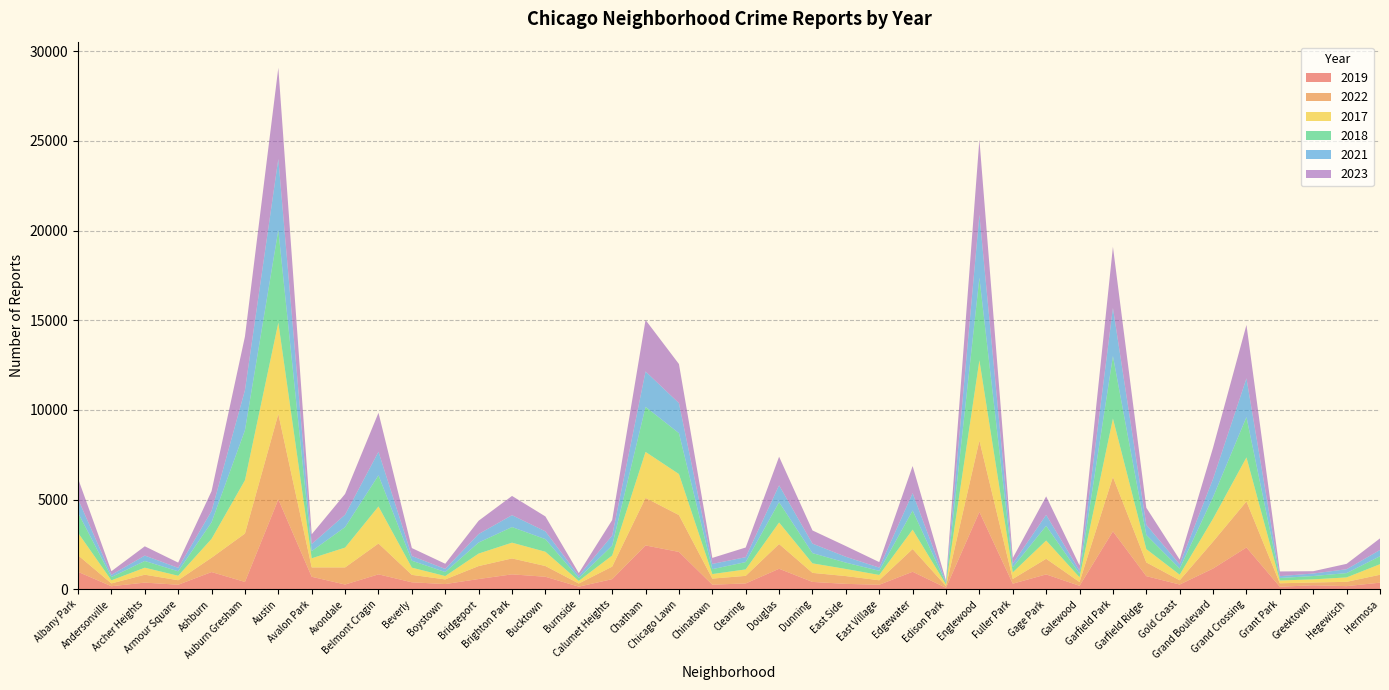

Reading right to left, extract all data points from this chart.

2019: Hermosa=365	Hegewisch=171	Greektown=220	Grant Park=138	Grand Crossing=2328	Grand Boulevard=1153	Gold Coast=261	Garfield Ridge=728	Garfield Park=3226	Galewood=189	Gage Park=825	Fuller Park=308	Englewood=4310	Edison Park=77	Edgewater=972	East Village=248	East Side=298	Dunning=406	Douglas=1140	Clearing=322	Chinatown=253	Chicago Lawn=2079	Chatham=2441	Calumet Heights=561	Burnside=142	Bucktown=694	Brighton Park=828	Bridgeport=568	Boystown=287	Beverly=385	Belmont Cragin=828	Avondale=261	Avalon Park=694	Austin=5008	Auburn Gresham=405	Ashburn=957	Armour Square=249	Archer Heights=368	Andersonville=166	Albany Park=968
2022: Hermosa=441	Hegewisch=240	Greektown=154	Grant Park=192	Grand Crossing=2566	Grand Boulevard=1503	Gold Coast=236	Garfield Ridge=766	Garfield Park=3034	Galewood=210	Gage Park=871	Fuller Park=263	Englewood=3981	Edison Park=99	Edgewater=1269	East Village=250	East Side=433	Dunning=504	Douglas=1379	Clearing=422	Chinatown=338	Chicago Lawn=2055	Chatham=2650	Calumet Heights=698	Burnside=175	Bucktown=599	Brighton Park=888	Bridgeport=722	Boystown=258	Beverly=414	Belmont Cragin=1720	Avondale=953	Avalon Park=522	Austin=4761	Auburn Gresham=2698	Ashburn=797	Armour Square=251	Archer Heights=440	Andersonville=157	Albany Park=926
2017: Hermosa=589	Hegewisch=246	Greektown=176	Grant Park=154	Grand Crossing=2456	Grand Boulevard=1281	Gold Coast=311	Garfield Ridge=743	Garfield Park=3257	Galewood=265	Gage Park=1019	Fuller Park=365	Englewood=4471	Edison Park=87	Edgewater=1082	East Village=296	East Side=397	Dunning=531	Douglas=1201	Clearing=360	Chinatown=253	Chicago Lawn=2288	Chatham=2566	Calumet Heights=620	Burnside=145	Bucktown=795	Brighton Park=879	Bridgeport=697	Boystown=188	Beverly=403	Belmont Cragin=2066	Avondale=1107	Avalon Park=508	Austin=5096	Auburn Gresham=2973	Ashburn=1053	Armour Square=250	Archer Heights=391	Andersonville=171	Albany Park=1252
2018: Hermosa=443	Hegewisch=240	Greektown=185	Grant Park=141	Grand Crossing=2249	Grand Boulevard=1205	Gold Coast=342	Garfield Ridge=789	Garfield Park=3486	Galewood=202	Gage Park=817	Fuller Park=289	Englewood=4608	Edison Park=75	Edgewater=1063	East Village=230	East Side=354	Dunning=571	Douglas=1131	Clearing=409	Chinatown=273	Chicago Lawn=2280	Chatham=2513	Calumet Heights=554	Burnside=160	Bucktown=704	Brighton Park=870	Bridgeport=616	Boystown=224	Beverly=386	Belmont Cragin=1737	Avondale=1142	Avalon Park=401	Austin=5163	Auburn Gresham=2787	Ashburn=924	Armour Square=248	Archer Heights=374	Andersonville=184	Albany Park=1117
2021: Hermosa=350	Hegewisch=217	Greektown=140	Grant Park=104	Grand Crossing=2160	Grand Boulevard=1015	Gold Coast=233	Garfield Ridge=565	Garfield Park=2687	Galewood=170	Gage Park=613	Fuller Park=200	Englewood=3518	Edison Park=62	Edgewater=969	East Village=180	East Side=326	Dunning=530	Douglas=943	Clearing=274	Chinatown=293	Chicago Lawn=1675	Chatham=1974	Calumet Heights=559	Burnside=130	Bucktown=435	Brighton Park=664	Bridgeport=474	Boystown=173	Beverly=264	Belmont Cragin=1313	Avondale=692	Avalon Park=395	Austin=3970	Auburn Gresham=2237	Ashburn=630	Armour Square=193	Archer Heights=303	Andersonville=123	Albany Park=767
2023: Hermosa=647	Hegewisch=300	Greektown=129	Grant Park=261	Grand Crossing=2979	Grand Boulevard=1739	Gold Coast=268	Garfield Ridge=953	Garfield Park=3407	Galewood=286	Gage Park=1032	Fuller Park=314	Englewood=4185	Edison Park=72	Edgewater=1514	East Village=307	East Side=597	Dunning=735	Douglas=1594	Clearing=539	Chinatown=335	Chicago Lawn=2181	Chatham=2869	Calumet Heights=863	Burnside=146	Bucktown=831	Brighton Park=1072	Bridgeport=741	Boystown=289	Beverly=442	Belmont Cragin=2173	Avondale=1158	Avalon Park=542	Austin=5082	Auburn Gresham=2992	Ashburn=1107	Armour Square=292	Archer Heights=516	Andersonville=202	Albany Park=1144